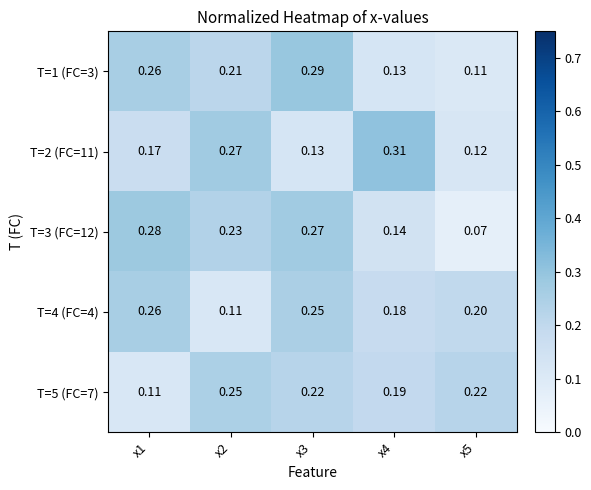

List the series in order of their peak value, lowest first.

T=5 (FC=7), T=4 (FC=4), T=3 (FC=12), T=1 (FC=3), T=2 (FC=11)